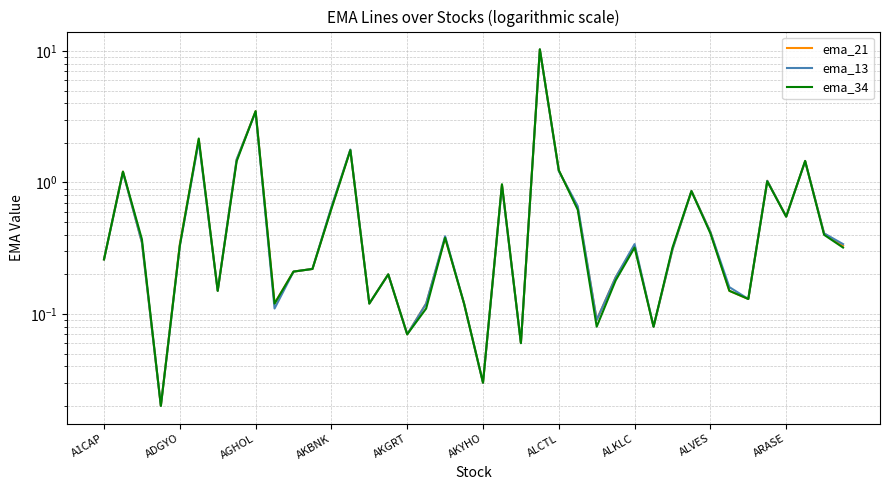

What is the value of the ema_13 point at the 13th from the left?

0.7